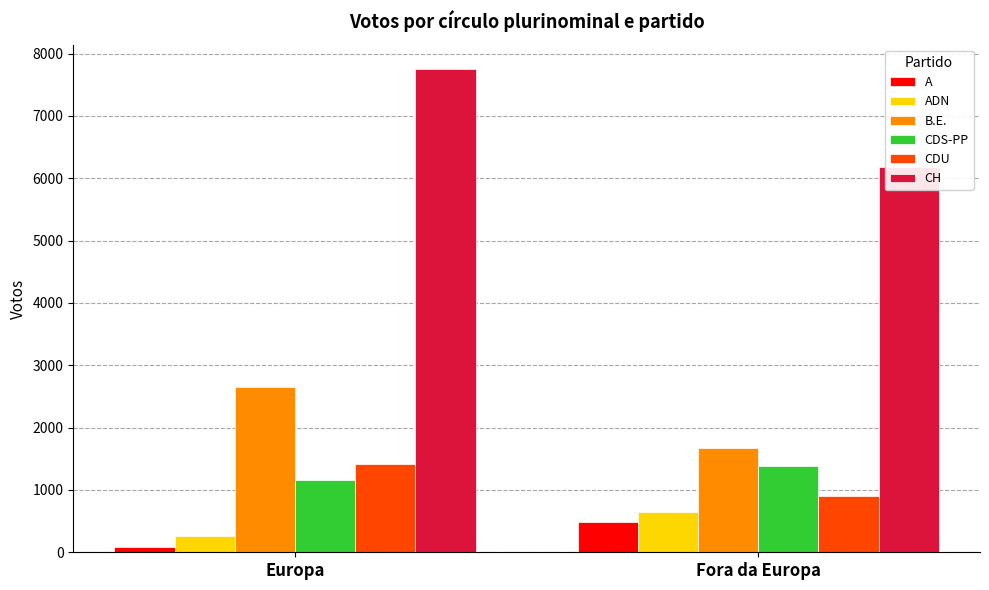

Is the value of ADN at Europa greater than the value of CH at Europa?

No